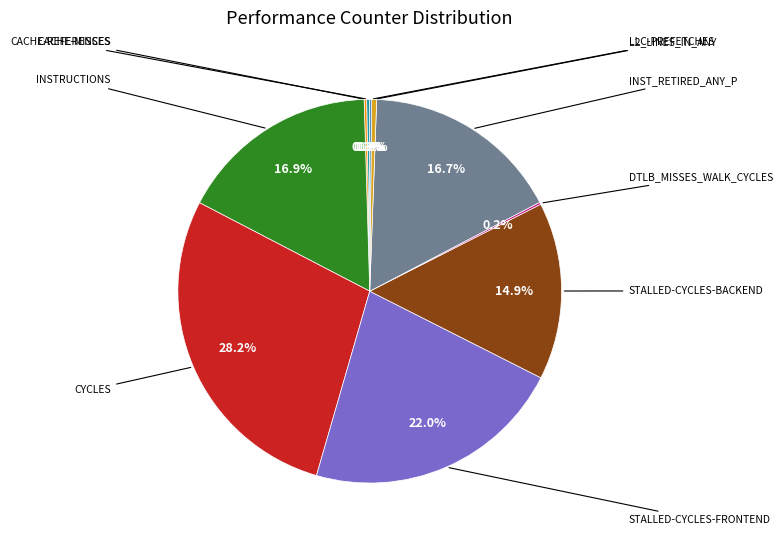

Does any single category account for the majority?

No